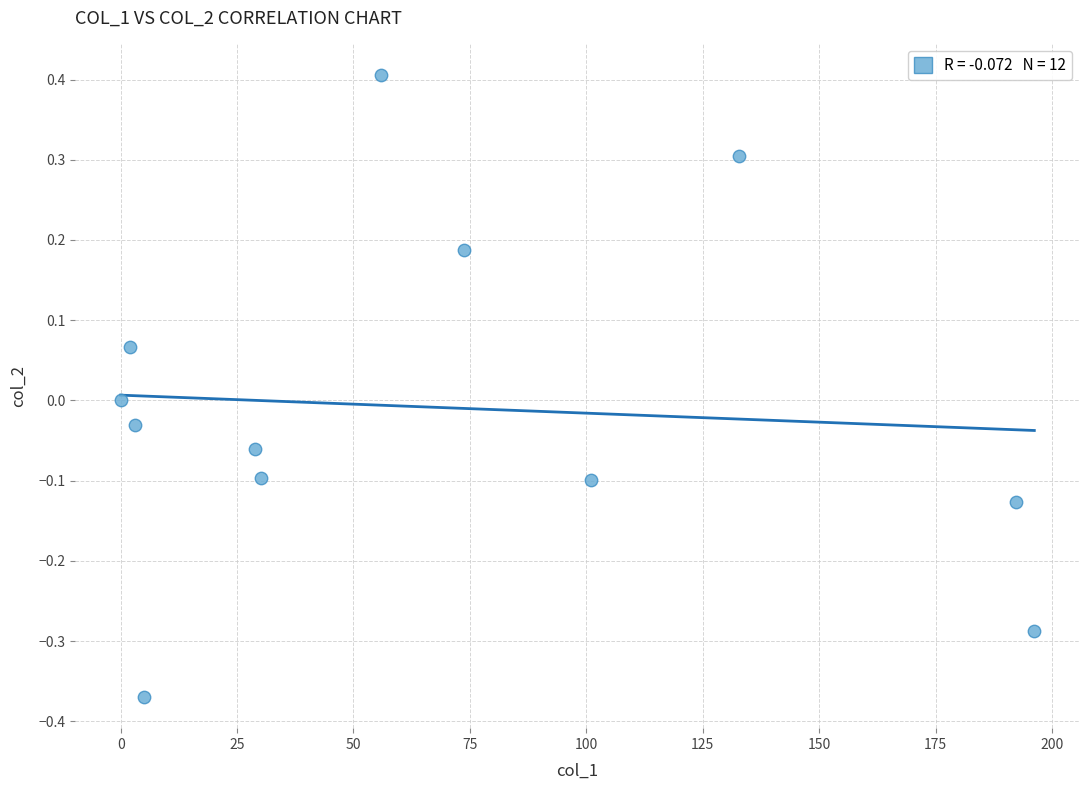

What is the average X value?

68.4